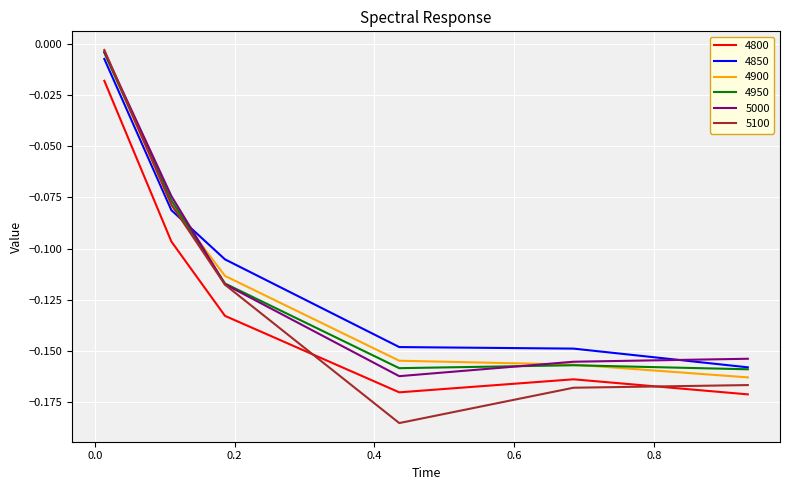

True or false: 4950 has more than 2 points higher than both neighbors.

False